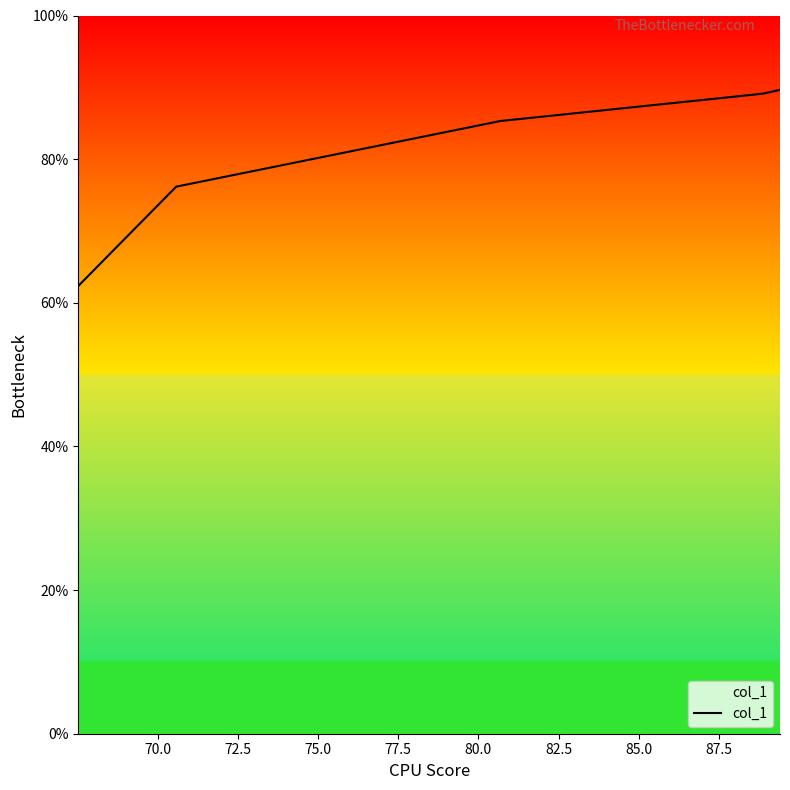

True or false: the data has more than 1 interior local peaks.

False